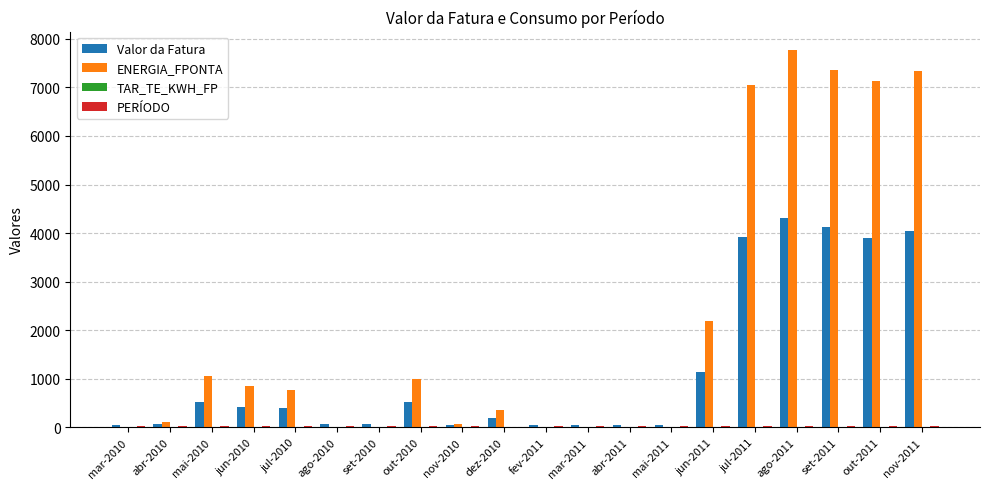

What is the approximate value of Valor da Fatura at ago-2011?

4311.0